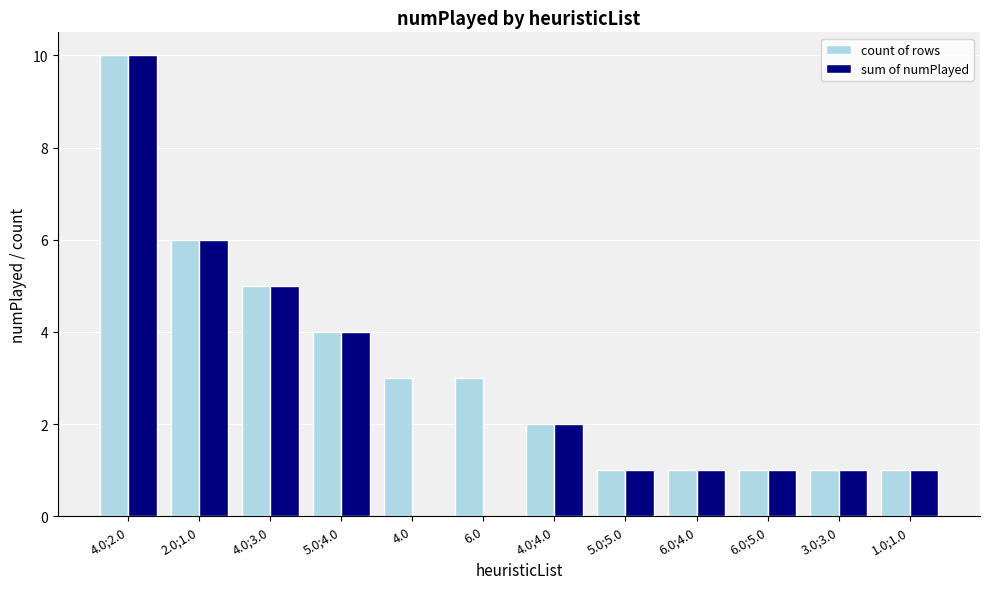

Are the bars grouped side by side (vs. stacked)?

Yes